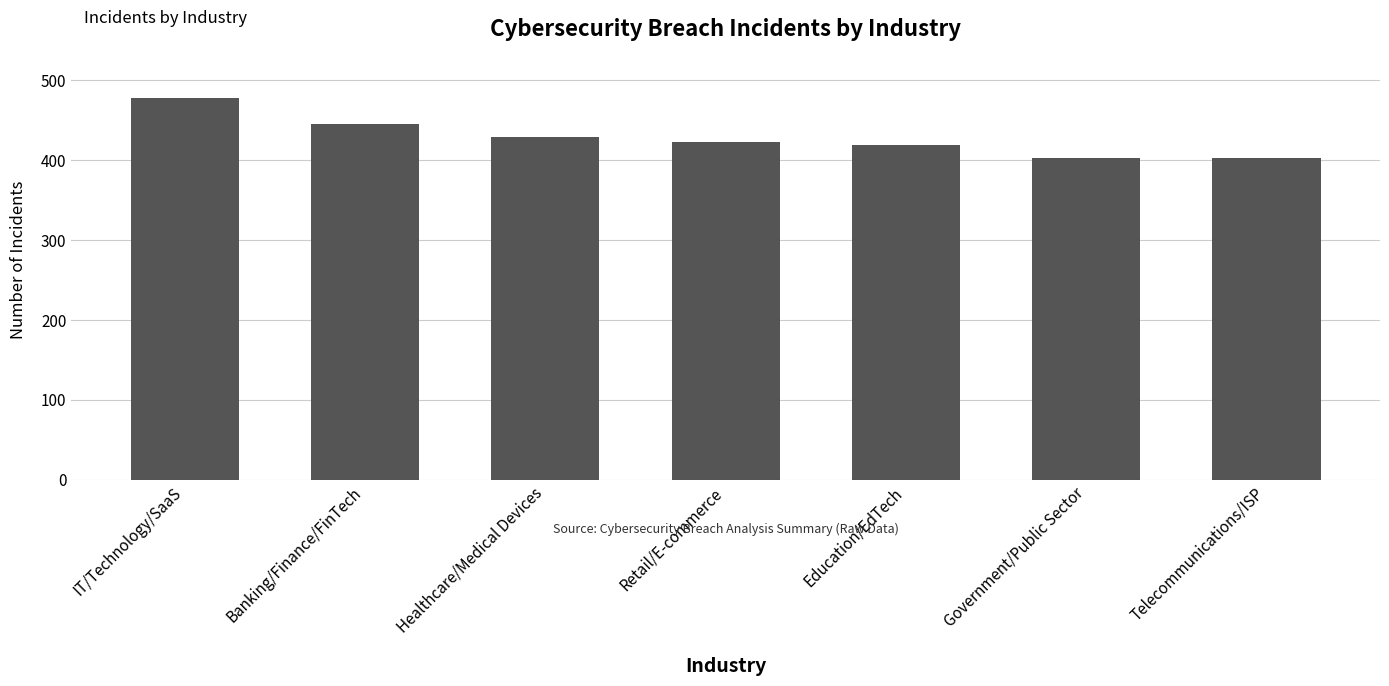

What is the label of the 1st bar from the left?

IT/Technology/SaaS